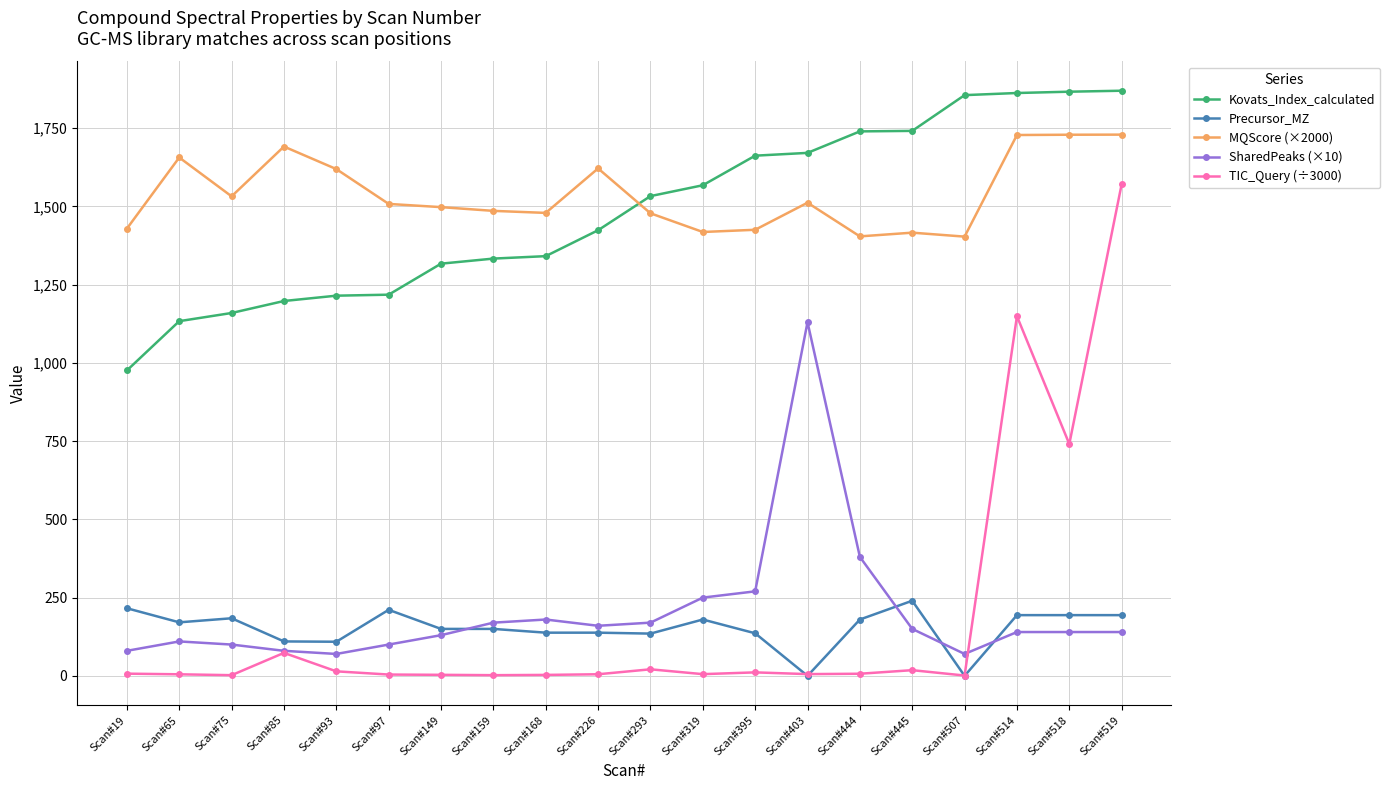

Which series has the largest total across all categories?

MQScore (×2000)